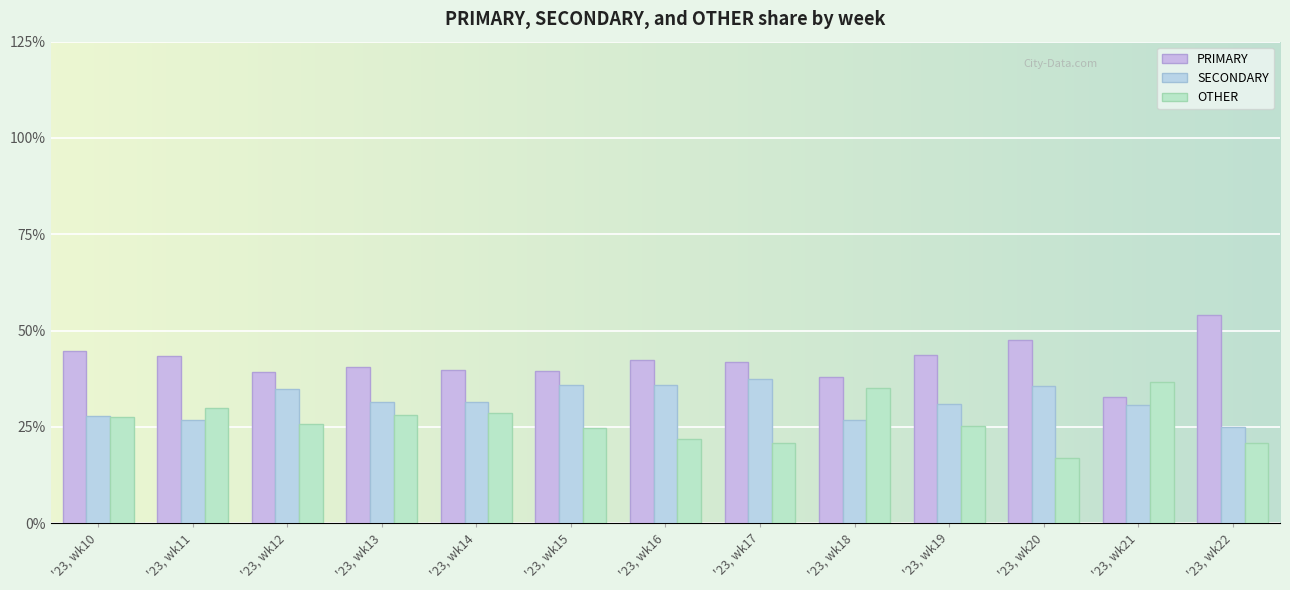

What is the difference between the highest and lowest values at '23, wk15?

14.9